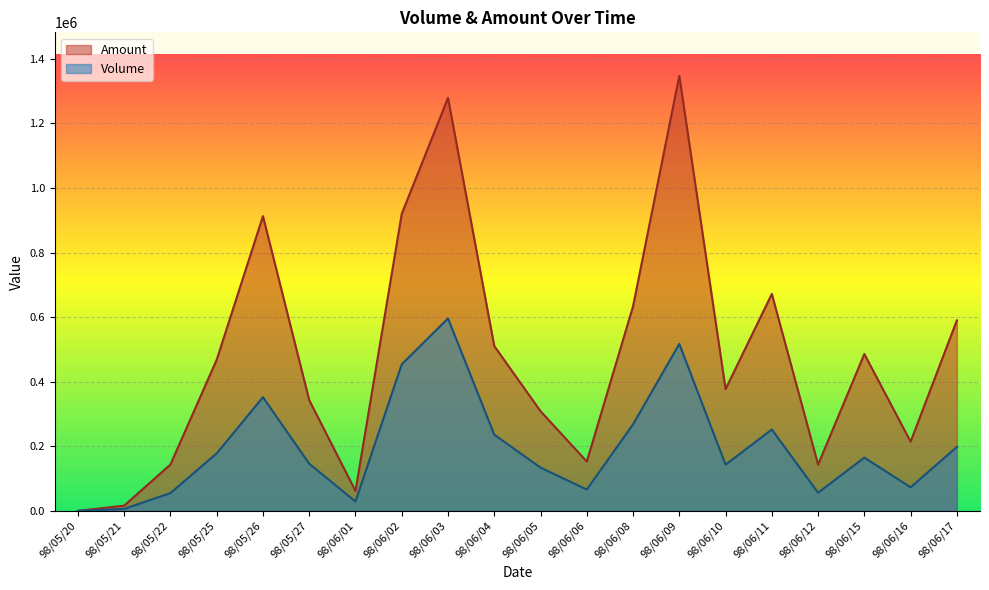

What is the spread (max minus min) of values at 98/06/05?

174740